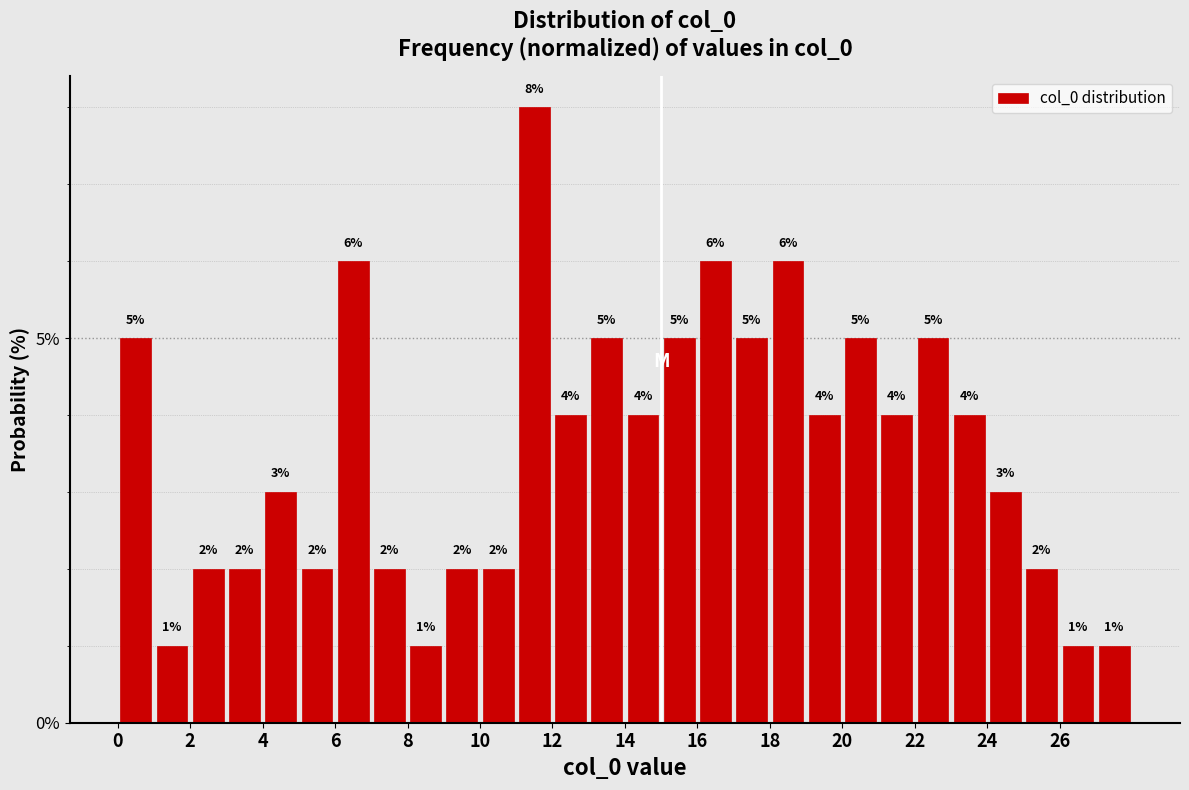

Reading left to right, transcribe this chart: for each bar, give the range it covers on the x-axis and its height.

0 to 1: 5
1 to 2: 1
2 to 3: 2
3 to 4: 2
4 to 5: 3
5 to 6: 2
6 to 7: 6
7 to 8: 2
8 to 9: 1
9 to 10: 2
10 to 11: 2
11 to 12: 8
12 to 13: 4
13 to 14: 5
14 to 15: 4
15 to 16: 5
16 to 17: 6
17 to 18: 5
18 to 19: 6
19 to 20: 4
20 to 21: 5
21 to 22: 4
22 to 23: 5
23 to 24: 4
24 to 25: 3
25 to 26: 2
26 to 27: 1
27 to 28: 1